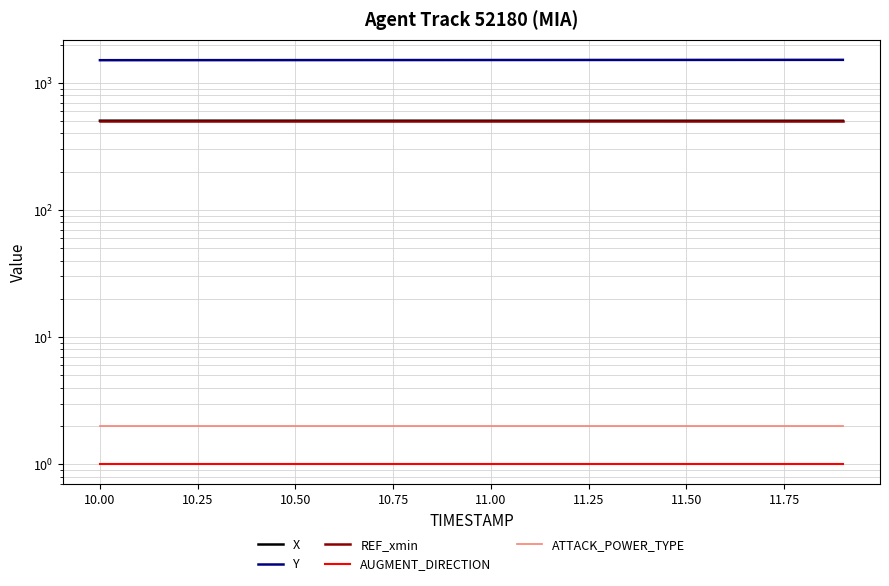

Reading left to right, what are all the values shown in this chart?

X: 504.3	504.3	504.2	504.2	504.1	504.1	504.0	504.0	503.9	503.8	503.8	503.7	503.6	503.6	503.5	503.5	503.4	503.3	503.3	503.2
Y: 1509.0	1509.5	1510.0	1510.5	1511.0	1511.4	1511.9	1512.4	1512.9	1513.4	1513.9	1514.4	1514.9	1515.3	1515.8	1516.3	1516.8	1517.3	1517.8	1518.3
REF_xmin: 497.1	497.1	497.1	497.1	497.1	497.1	497.1	497.1	497.1	497.1	497.1	497.1	497.1	497.1	497.1	497.1	497.1	497.1	497.1	497.1
AUGMENT_DIRECTION: 1.0	1.0	1.0	1.0	1.0	1.0	1.0	1.0	1.0	1.0	1.0	1.0	1.0	1.0	1.0	1.0	1.0	1.0	1.0	1.0
ATTACK_POWER_TYPE: 2.0	2.0	2.0	2.0	2.0	2.0	2.0	2.0	2.0	2.0	2.0	2.0	2.0	2.0	2.0	2.0	2.0	2.0	2.0	2.0